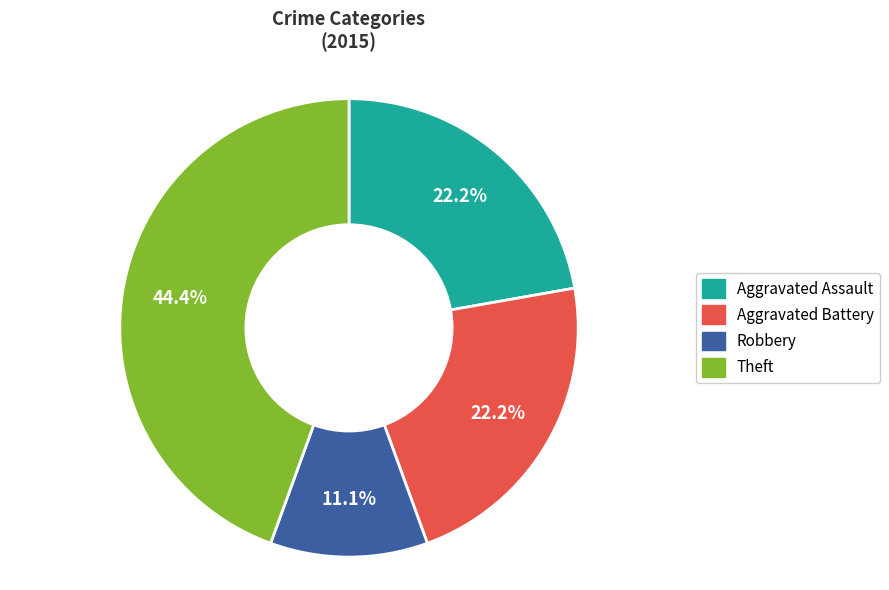

How many segments does this pie chart have?

4